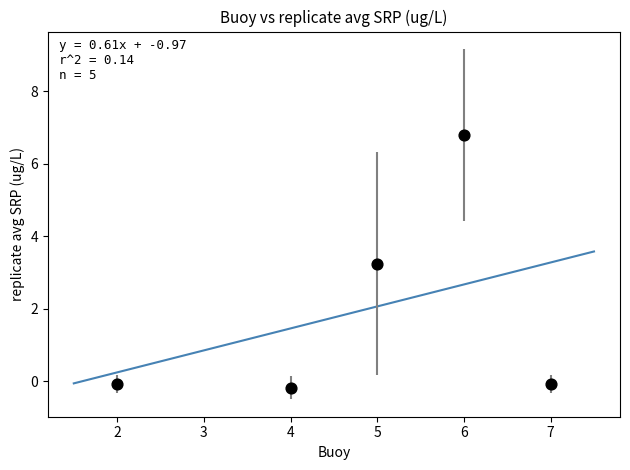

What is the average Y value?

1.9